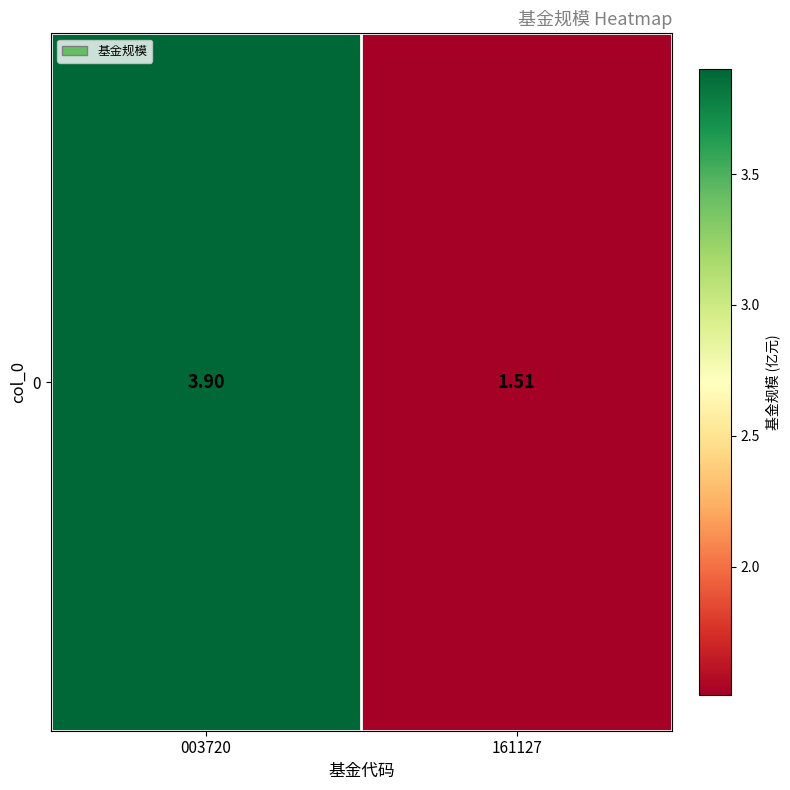

True or false: the data shows 3.9 at 003720.

True